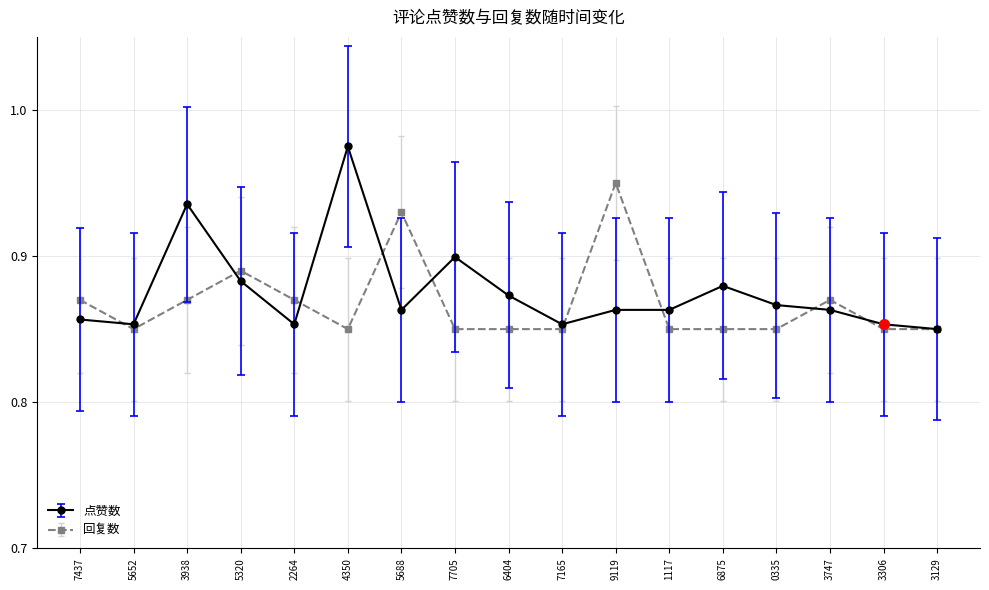

The 点赞数 series shows 1.5 at 4350. True or false?

False